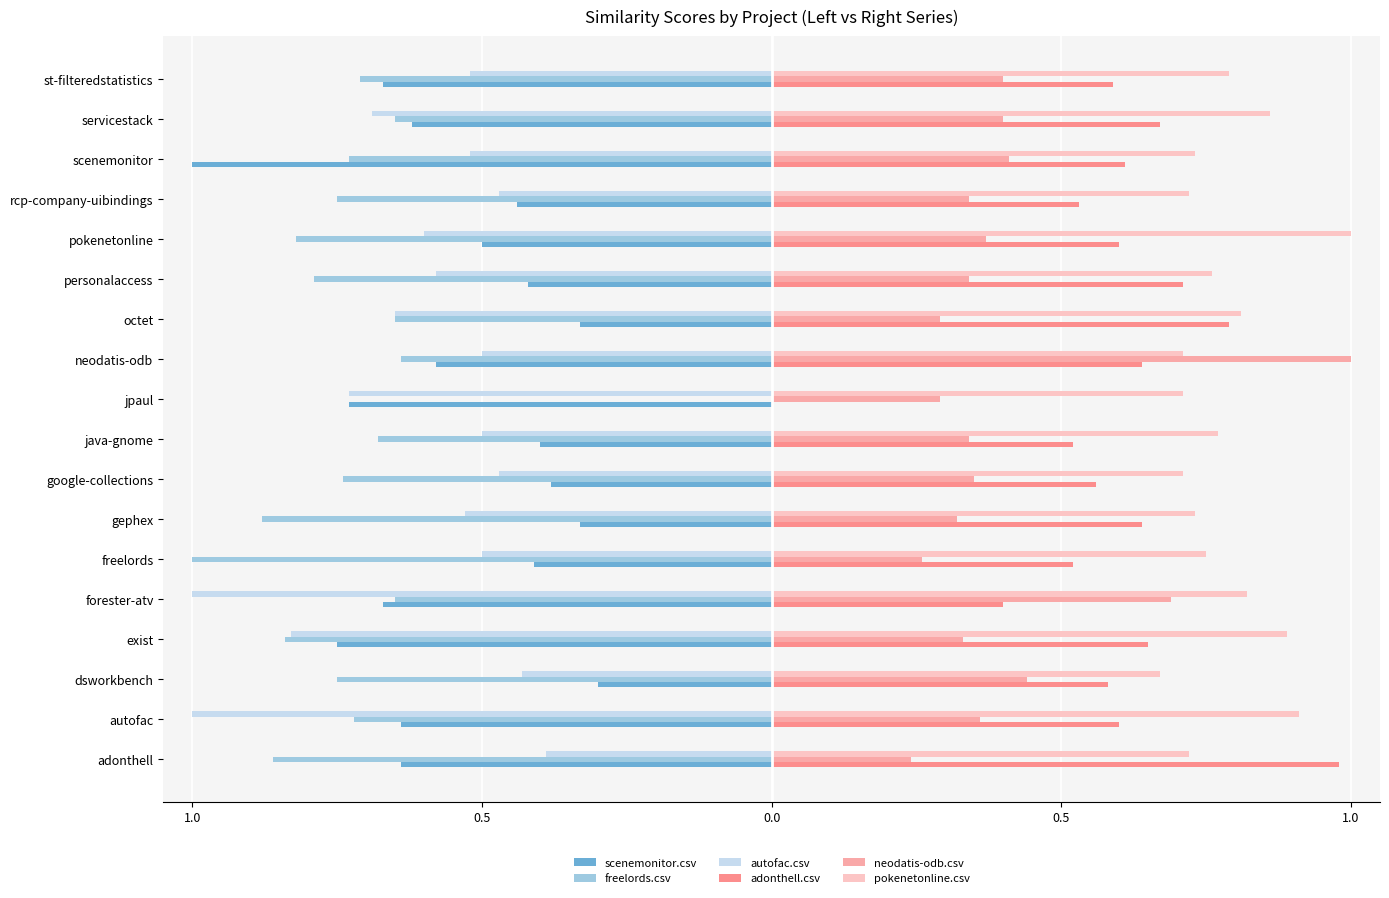

At how many categories does at least one series exceed 0?

18